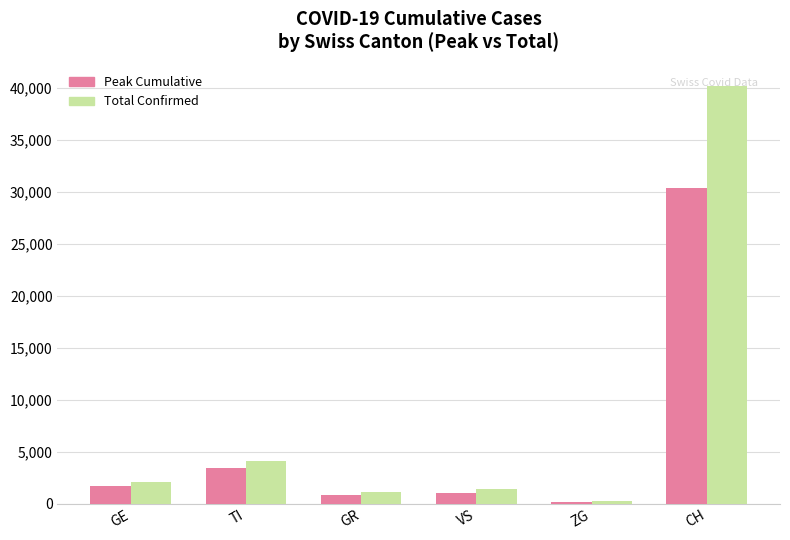

Count the number of categories in the chart.

6